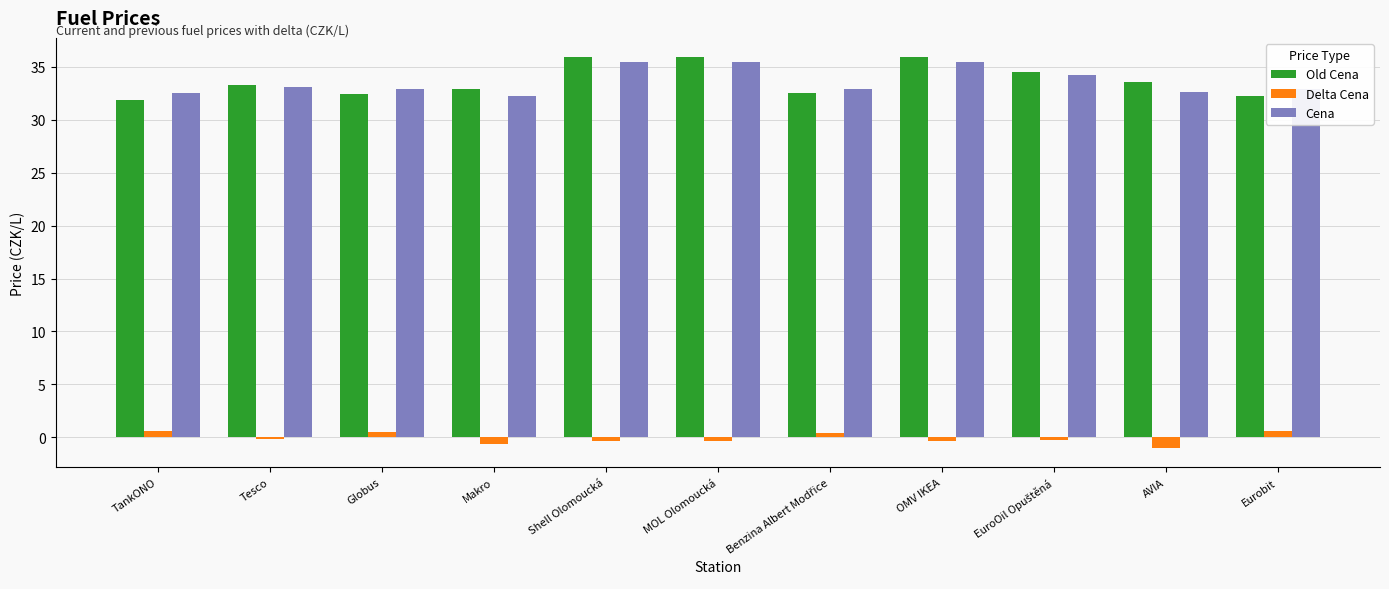

How many categories are shown in the chart?

11